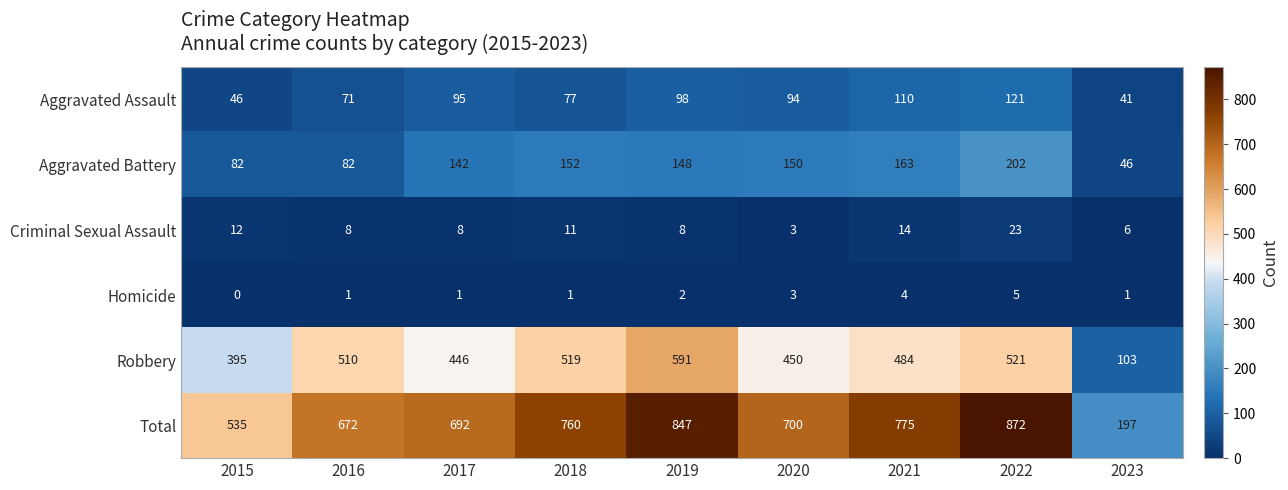

Between 2015 and 2016, which series saw the biggest shift?

Total